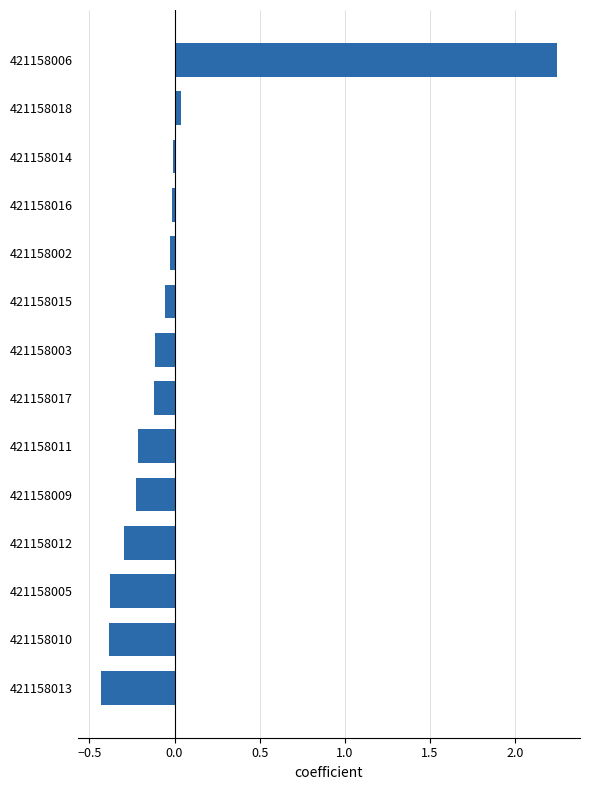

What is the difference between the second highest and minimum values?

0.5